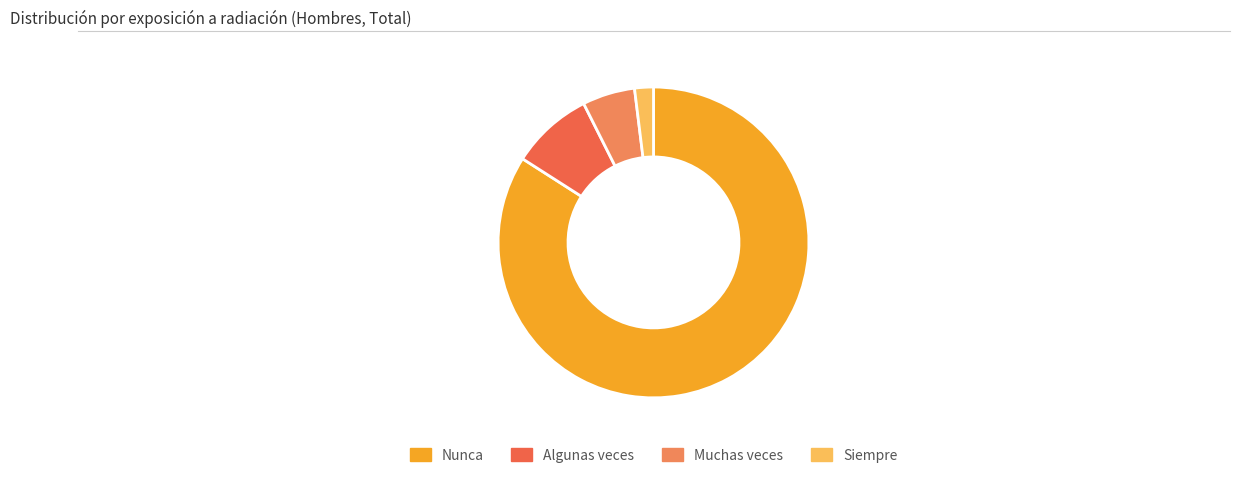

Count the number of slices in the pie.

4